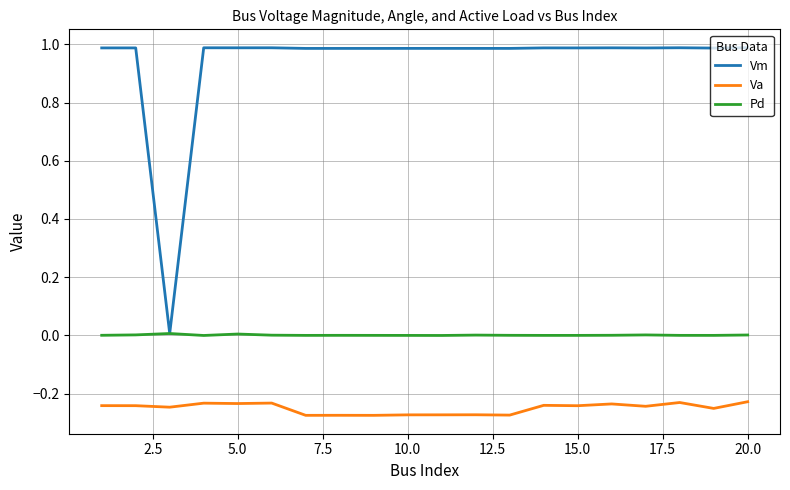

True or false: Vm and Va intersect in this chart.

False